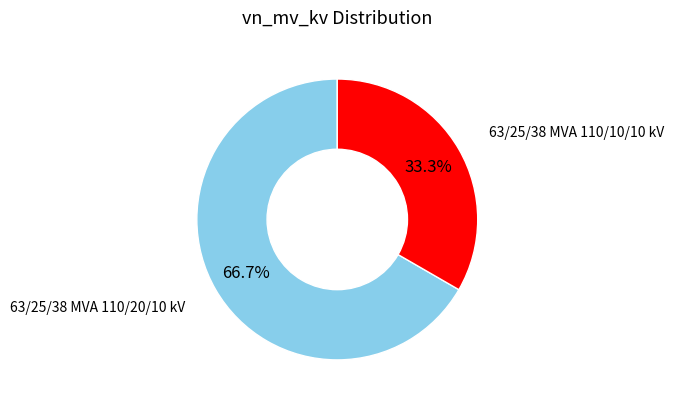

Is there a majority slice in this chart?

Yes